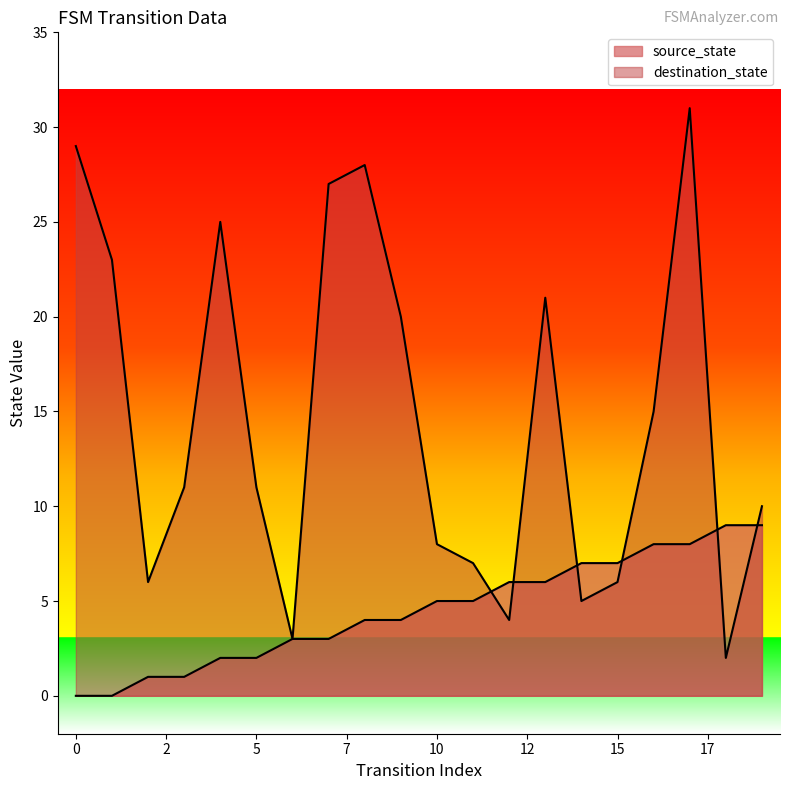

What is the total value across all series at 3?

12